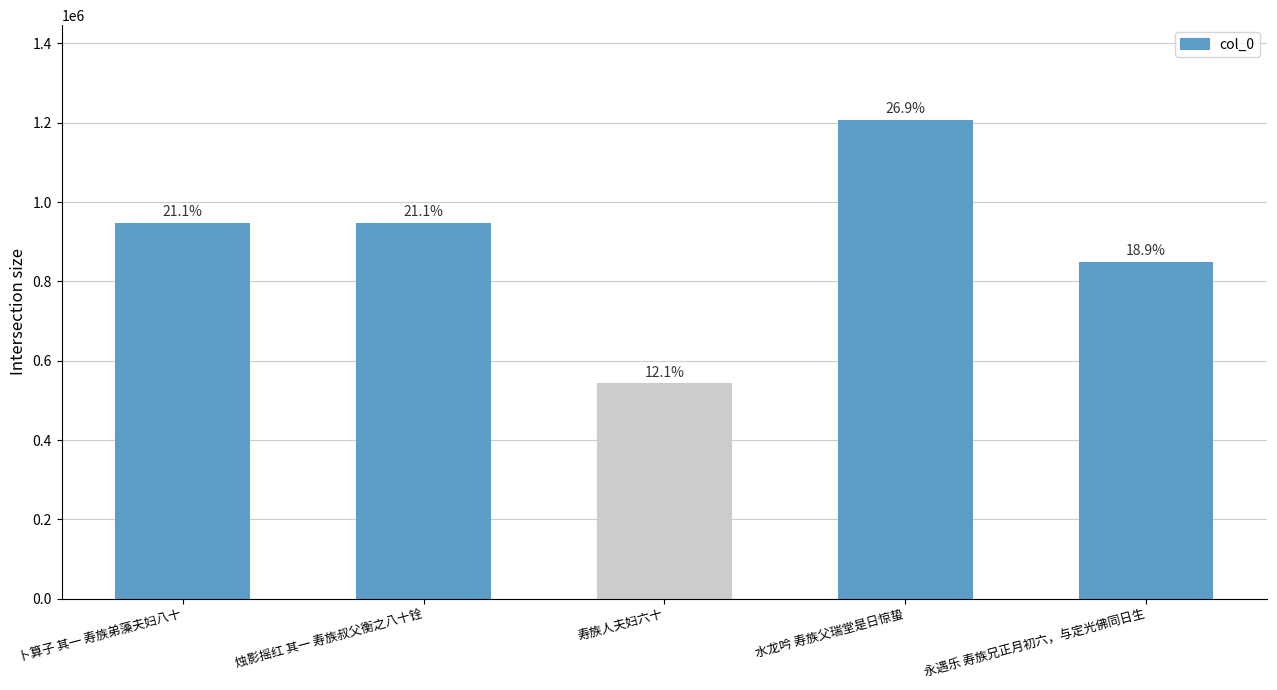

What is the label of the 2nd bar from the right?

水龙吟 寿族父瑞堂是日惊蛰